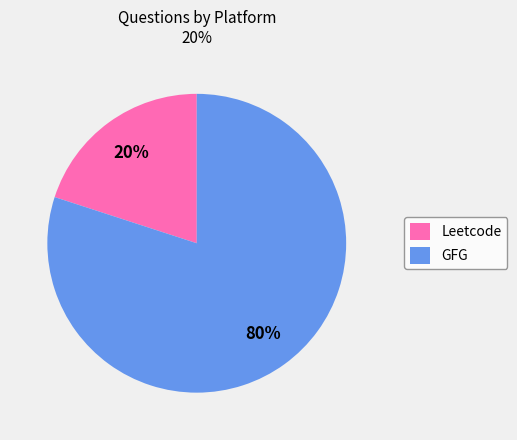

Do GFG and Leetcode together represent more than half of the pie?

Yes